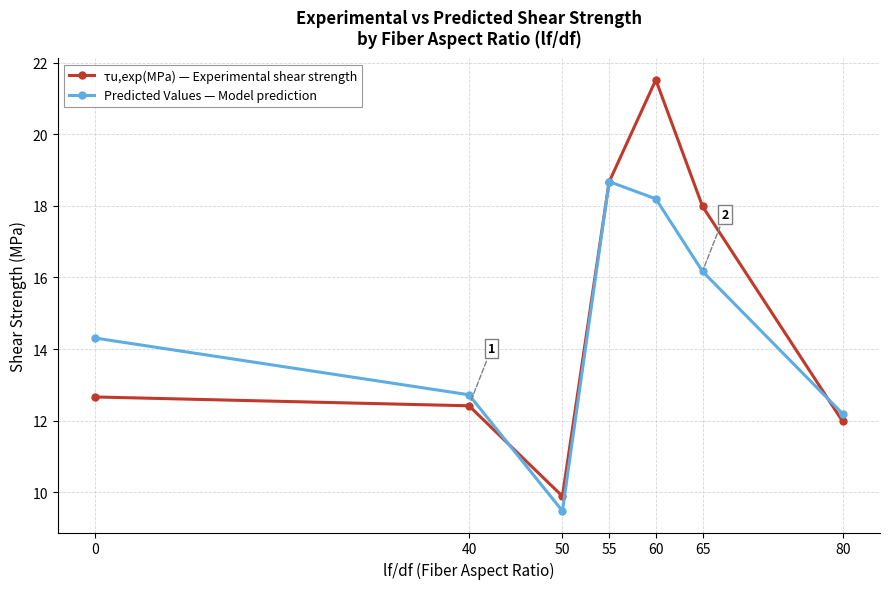

How many interior local peaks does the Predicted Values — Model prediction series have?

1